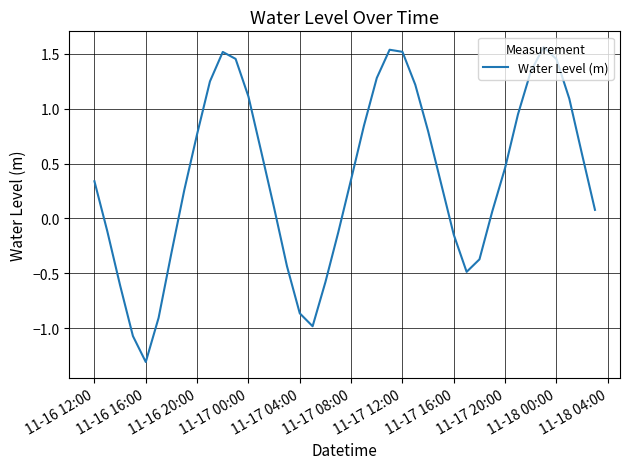

How many lines are shown in the chart?

1